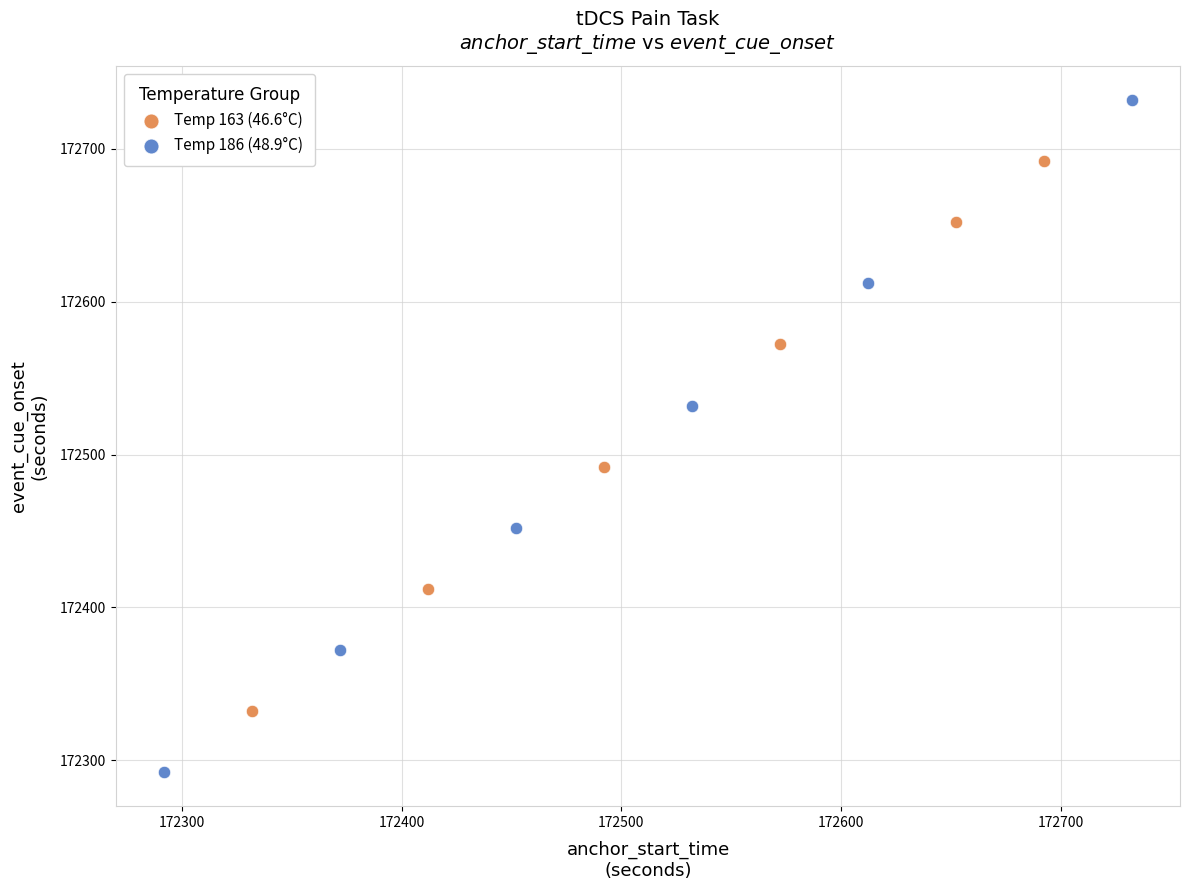

Which series has the largest Y range (max minus min)?

Temp 186 (48.9°C)